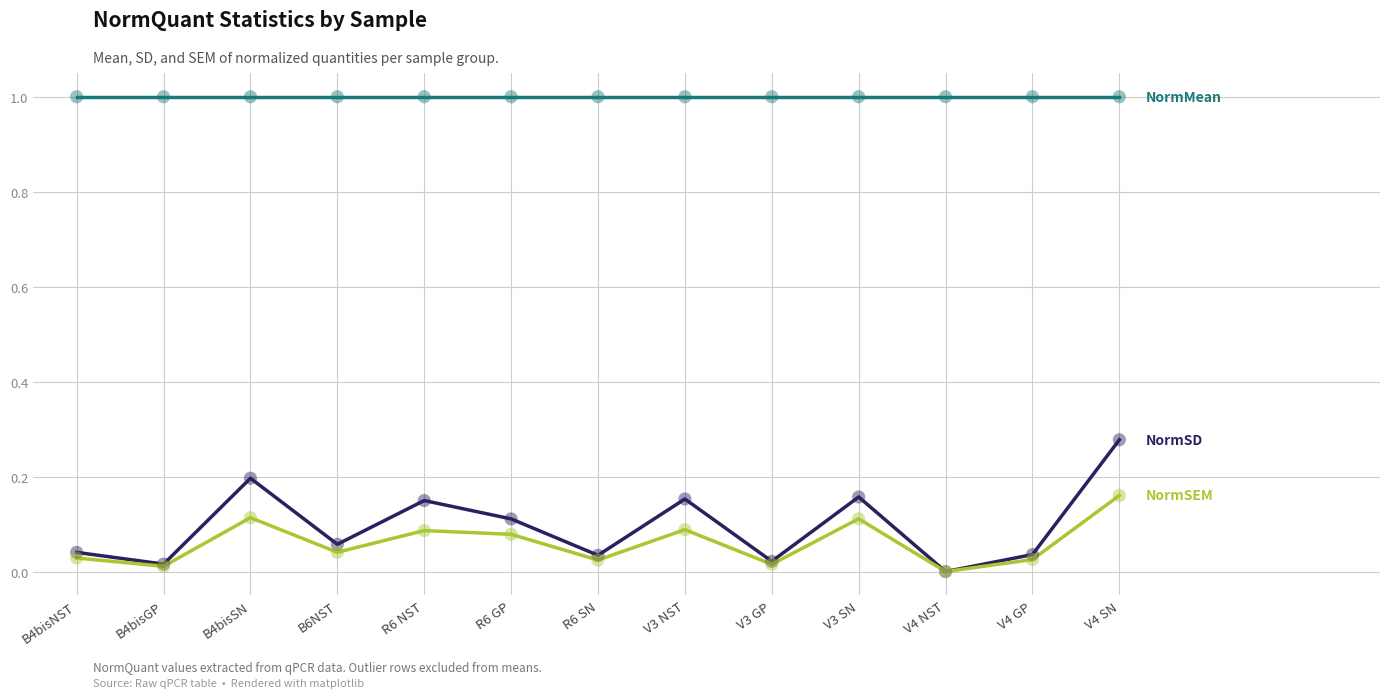

At which category is the sum across all series the highest?

V4 SN